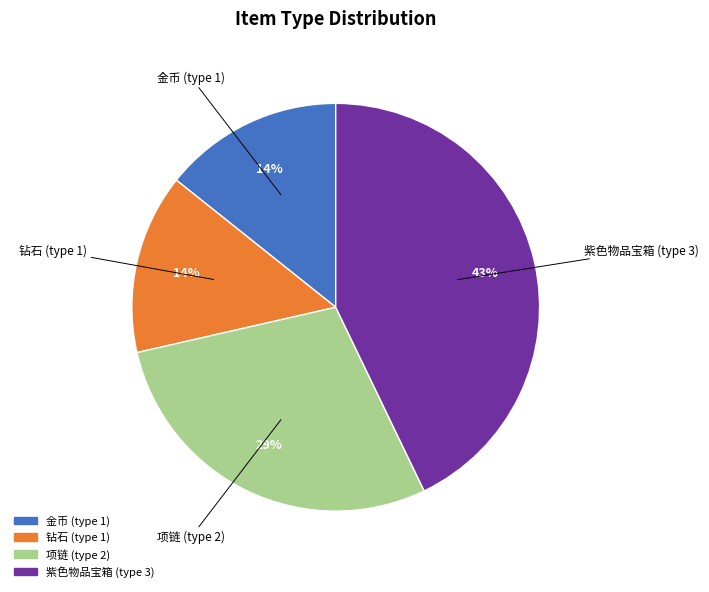

Count the number of slices in the pie.

4